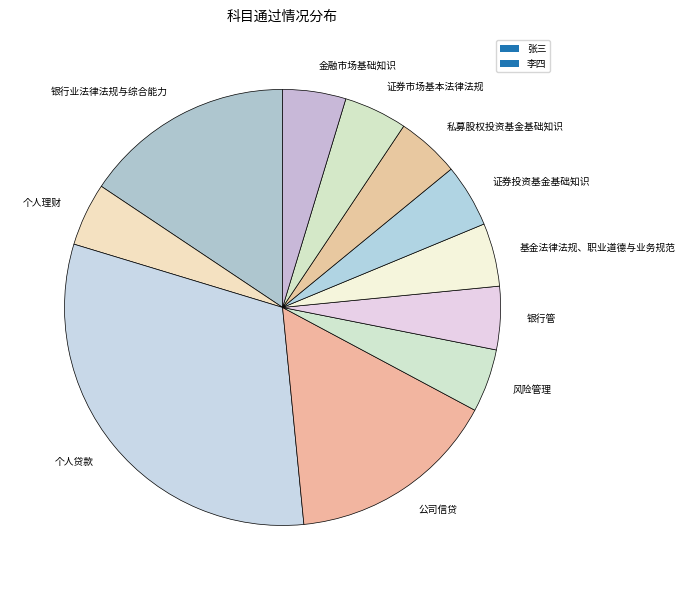

Which slice is the largest?

个人贷款